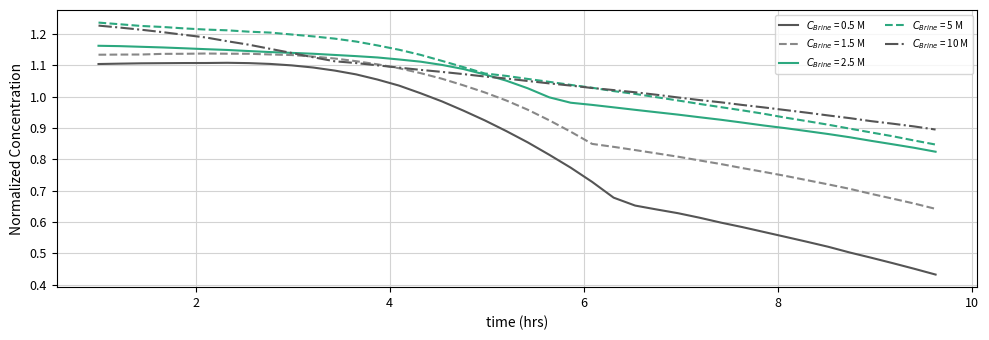

Does the chart have visible grid lines?

Yes